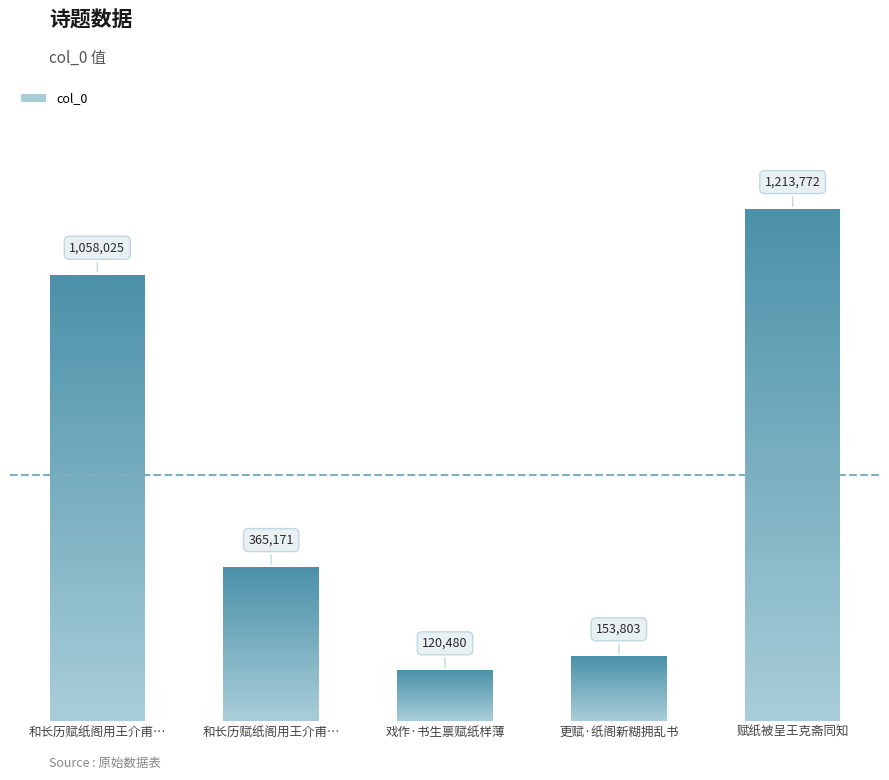

What is the ratio of the value at 和长历赋纸阁用王介甫韵 to the value at 和长历赋纸阁用王介甫韵?

0.3